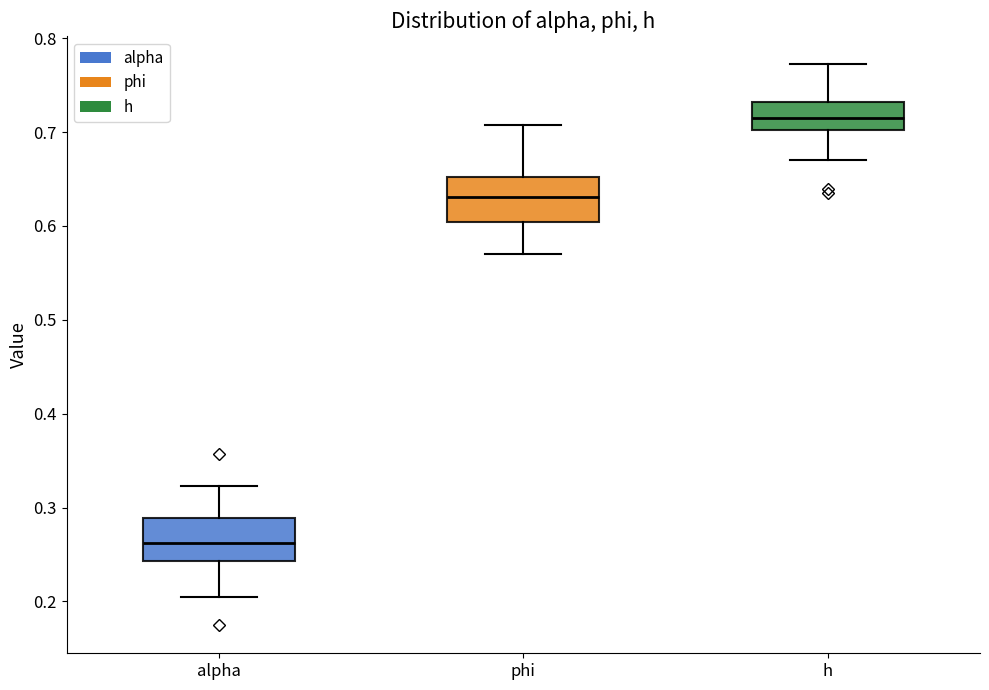

Which box's median line is the lowest?

alpha